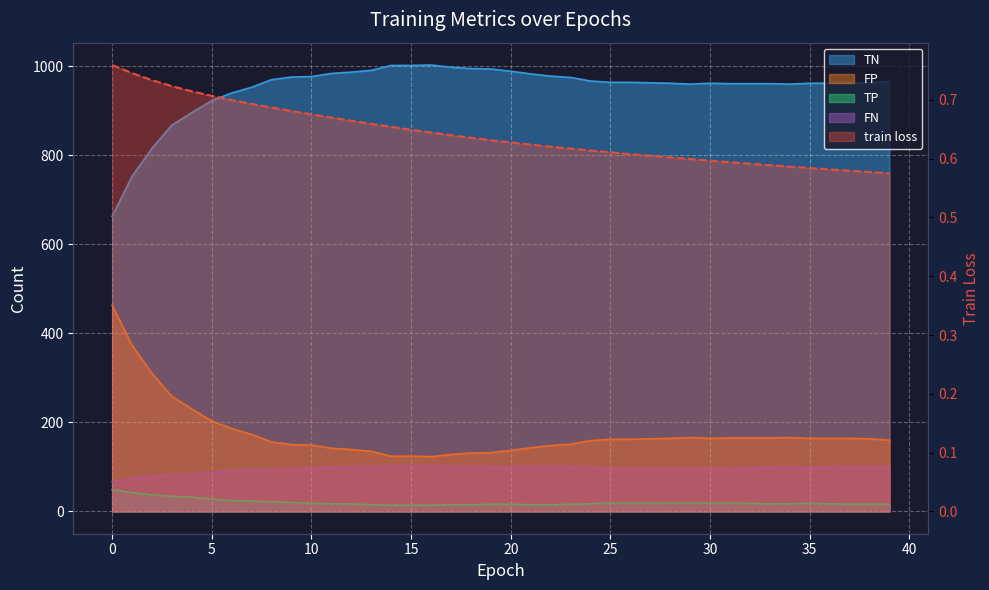

The value of FP at 35 is 164.0. True or false?

True